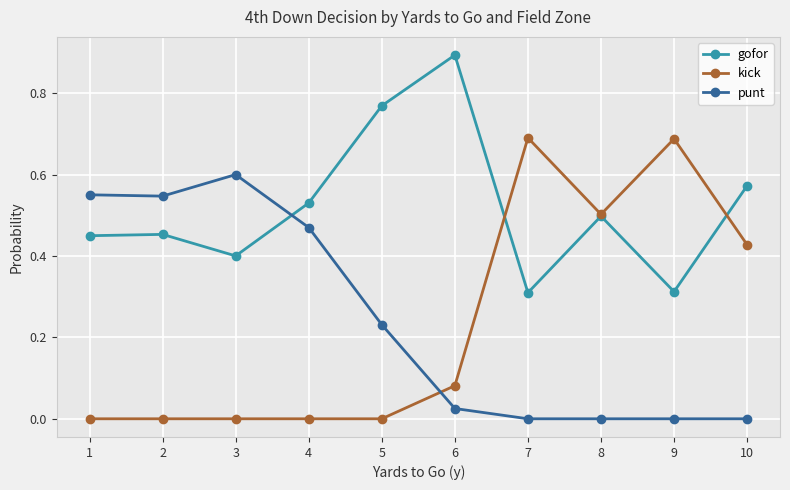

What is the total value across all series at 2?

1.0